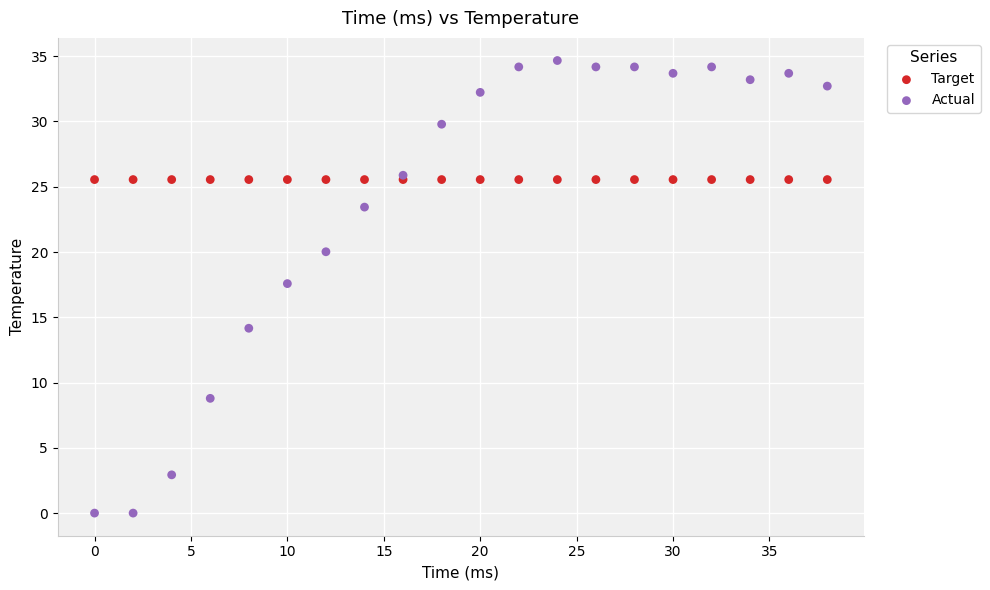

What are all the series names shown in the legend?

Target, Actual